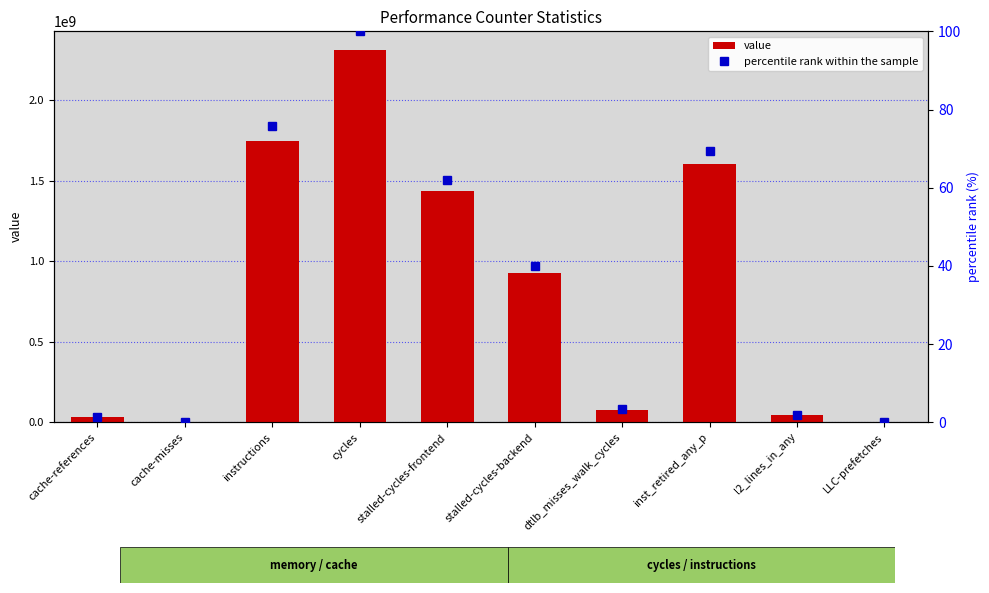

What is the sum of the value values at cache-misses and l2_lines_in_any?

44792299